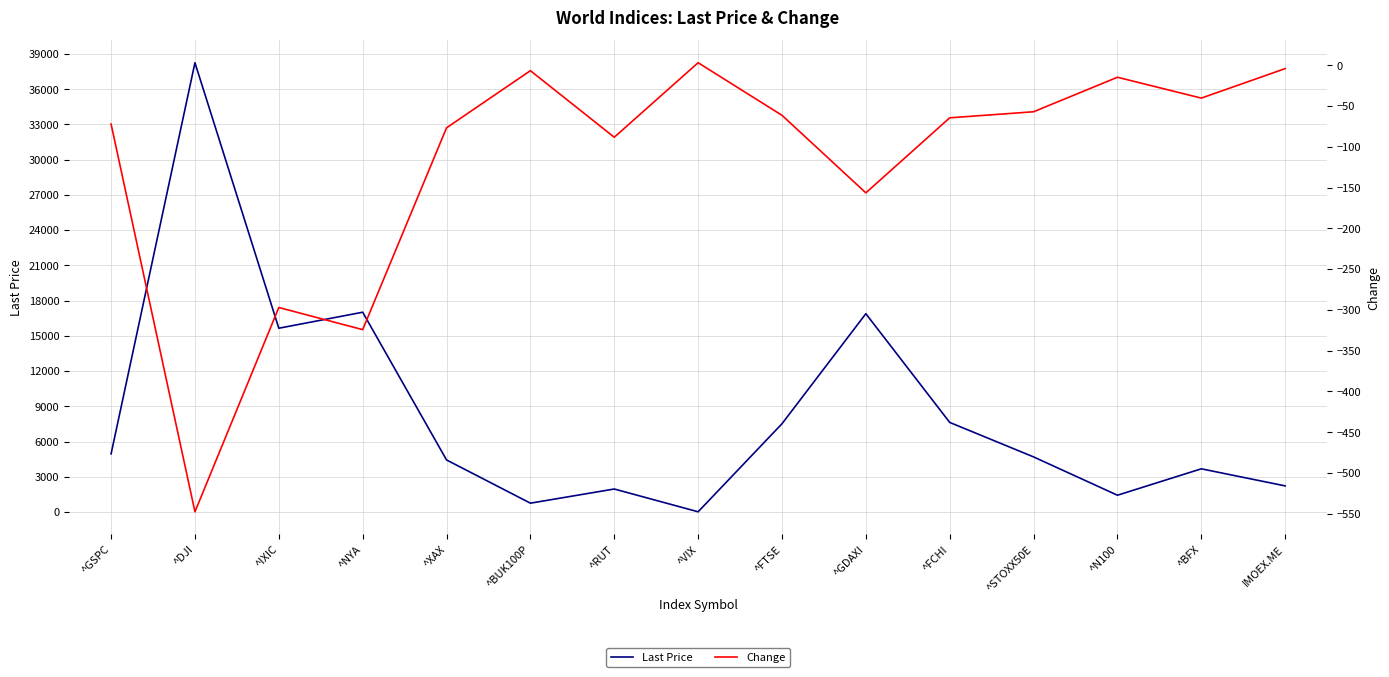

In Change, how many points are higher than both neighbors (excluding endpoints)?

4